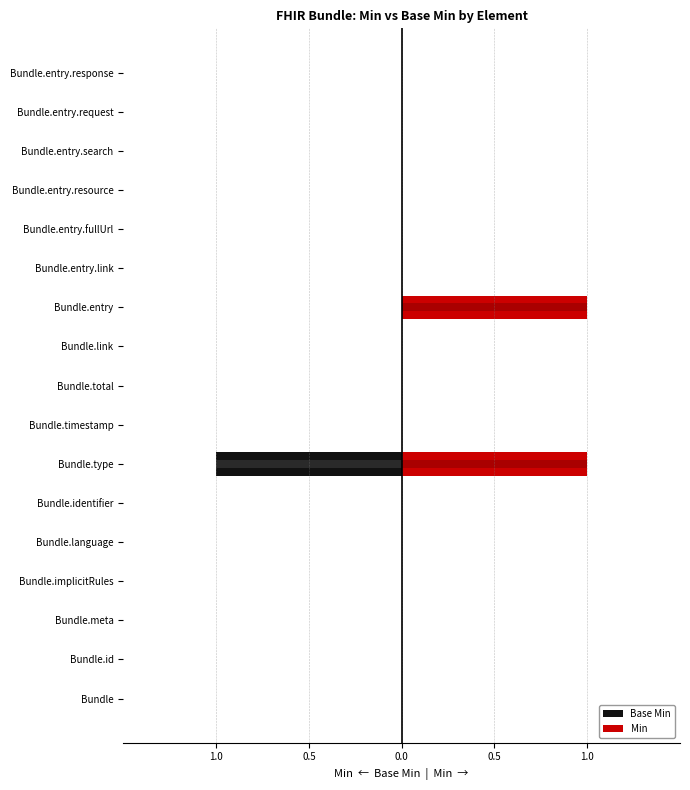

Rank the series at Bundle.type from lowest to highest value.

Base Min, Min